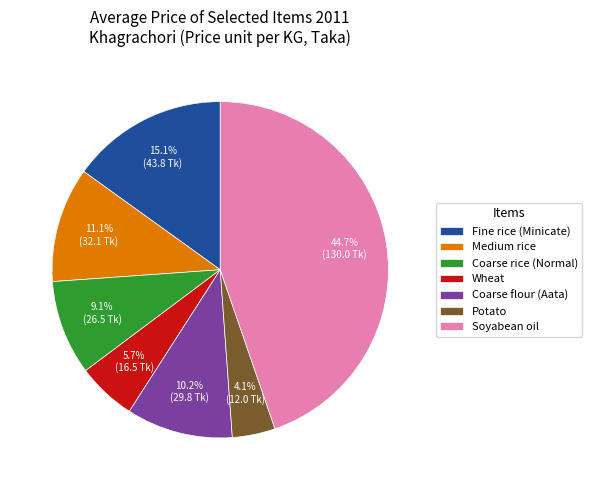

Is it true that Coarse flour (Aata) is 10% of the pie?

True